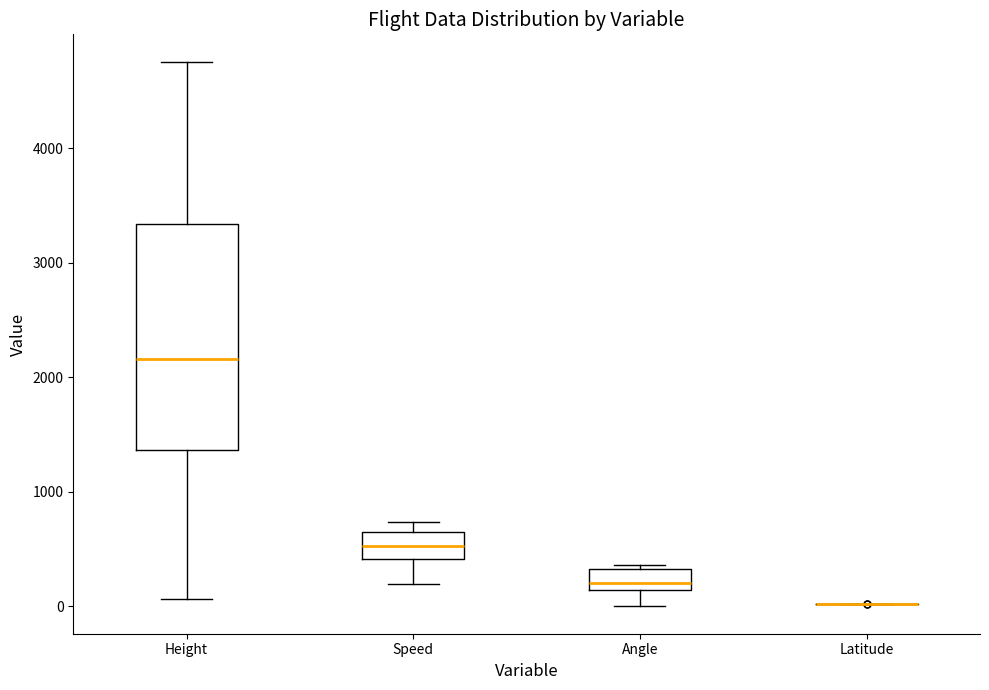

Reading left to right, read every box against the y-axis: the position of its median line, the range the box covers, and the ends of its whiskers. The values are not printed on the chart, so give them approximately, as read against the axis.

Height: median 2200, box 1400 to 3300, whiskers 100 to 4800
Speed: median 500, box 400 to 600, whiskers 200 to 700
Angle: median 200, box 100 to 300, whiskers 0 to 400
Latitude: box collapsed to a line at 0, whiskers 0 to 0